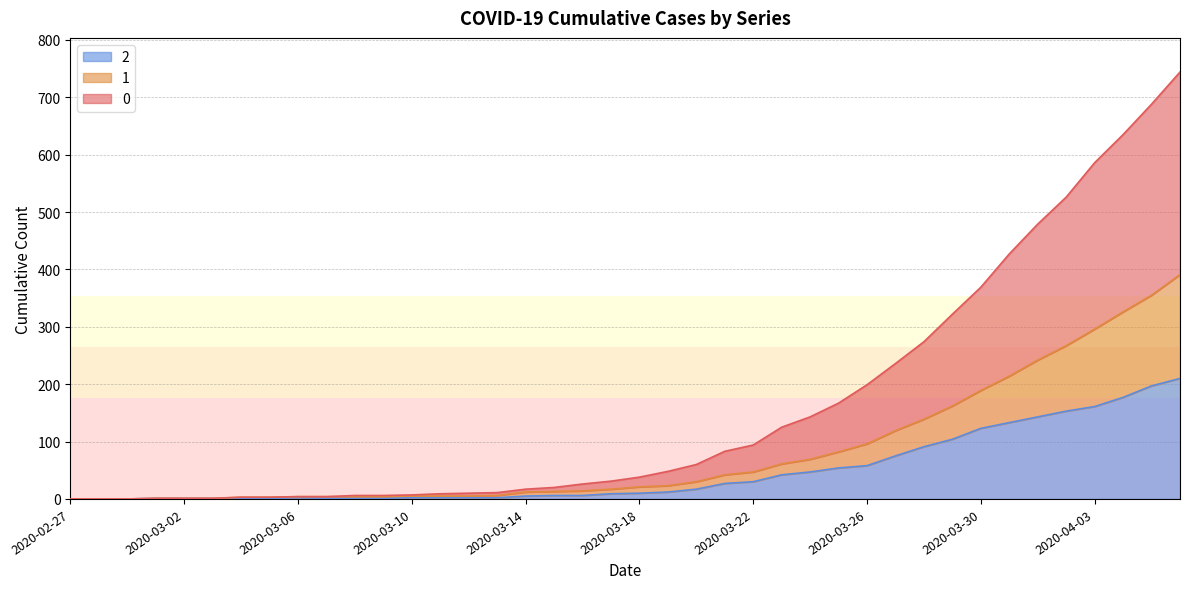

True or false: 0 has more than 0 interior local peaks.

False